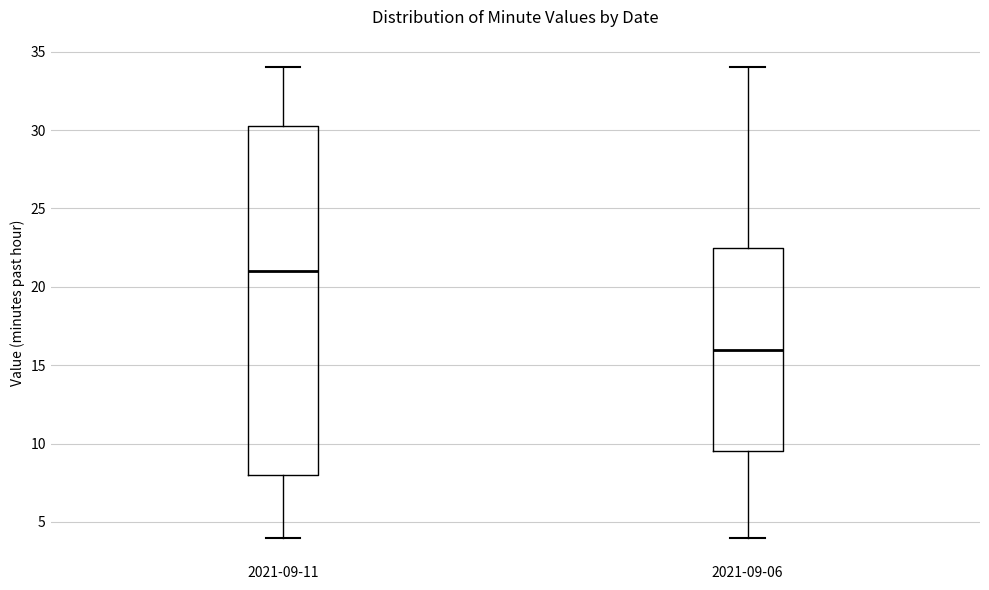

Reading left to right, transcribe this box plot: for each box, give where its median line is, the range the box spans, and where its two whiskers end, as read against the y-axis. The values are not printed on the chart, so give them approximately, as read against the axis.

2021-09-11: median 21.0, box 8.0 to 30.5, whiskers 4.0 to 34.0
2021-09-06: median 16.0, box 9.5 to 22.5, whiskers 4.0 to 34.0